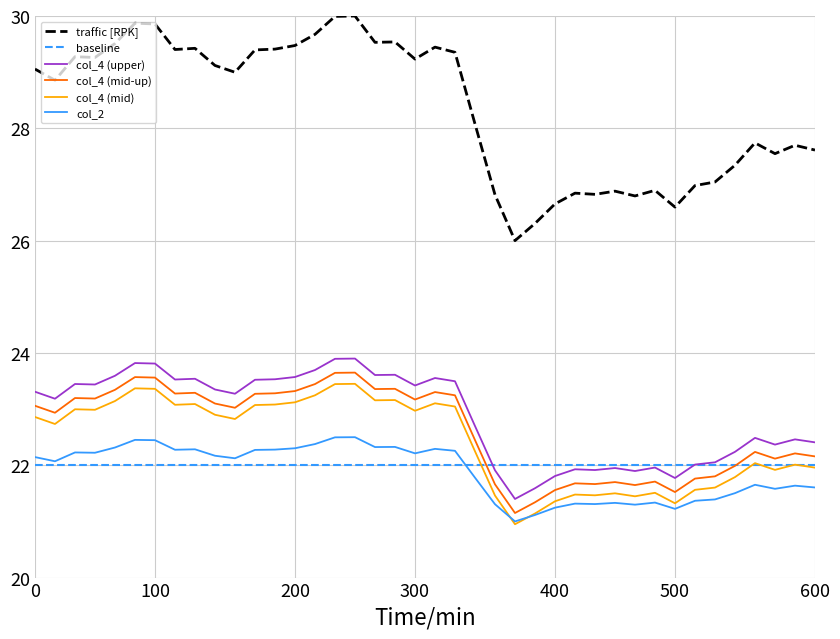

Which series has the widest spread of values?

traffic [RPK]